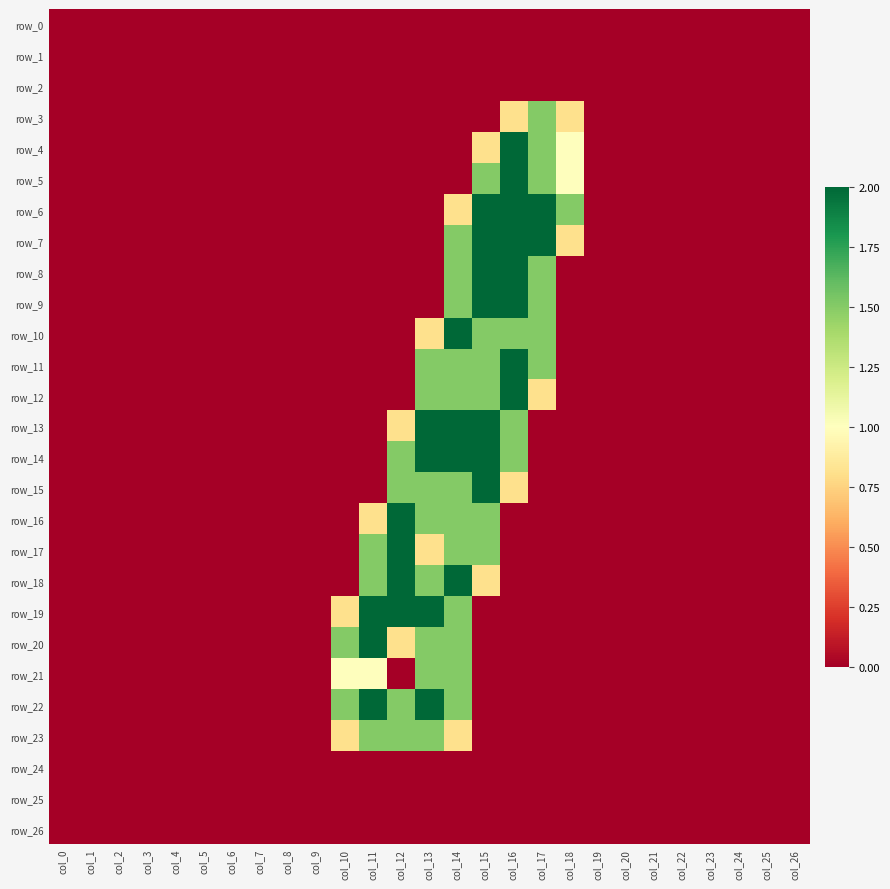

Which series has the largest range (max minus min)?

row_4